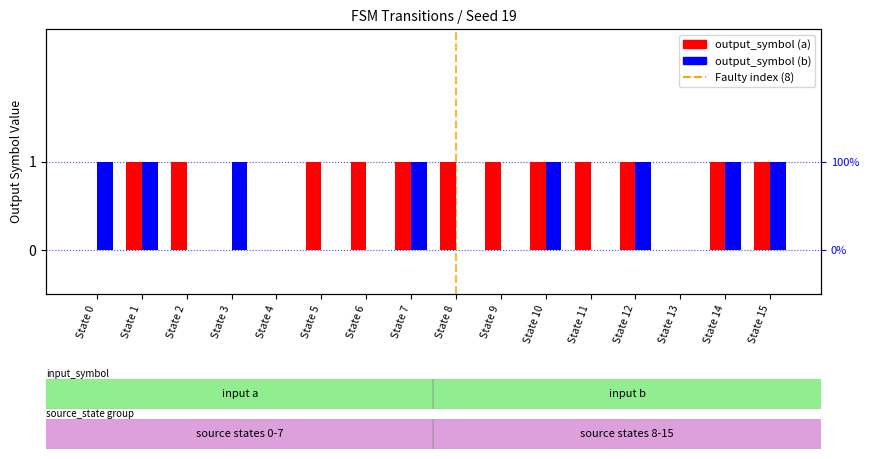

Count the output_symbol (a) values in the range 1 to 2.

12